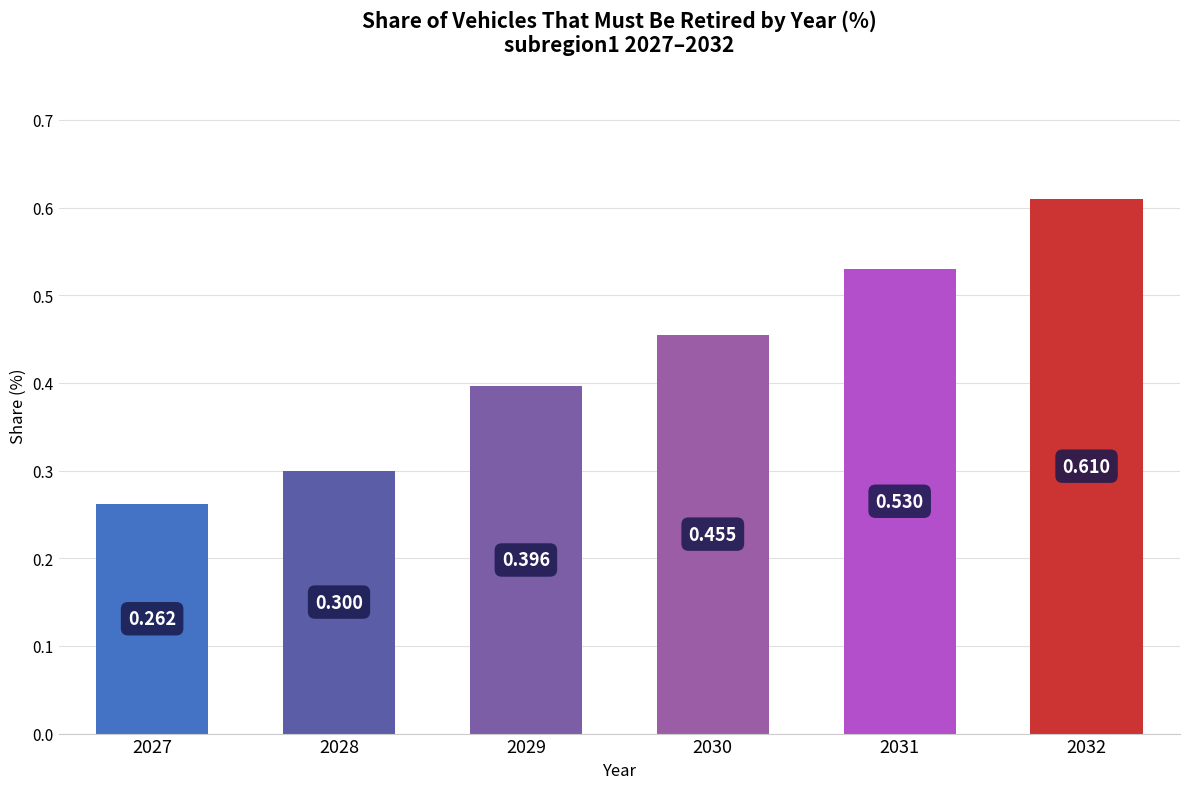

Rank the categories by value from highest to lowest.

2032, 2031, 2030, 2029, 2028, 2027